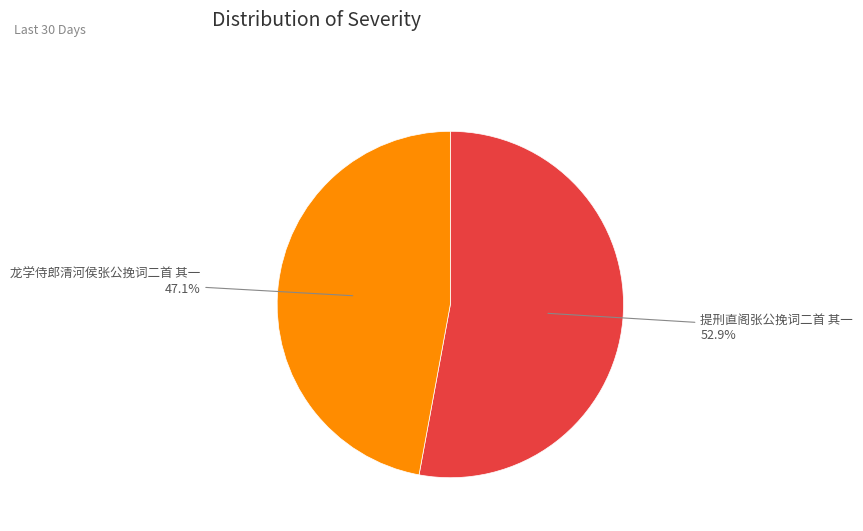

Does any single category account for the majority?

Yes